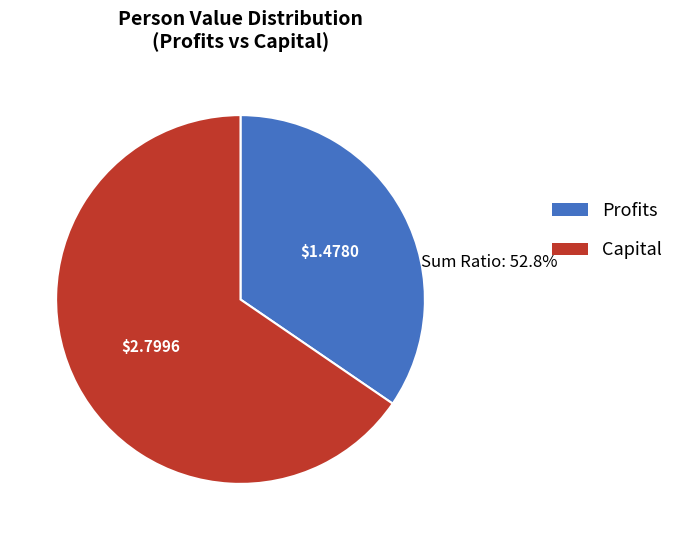

Is there any slice that represents more than half of the pie?

Yes